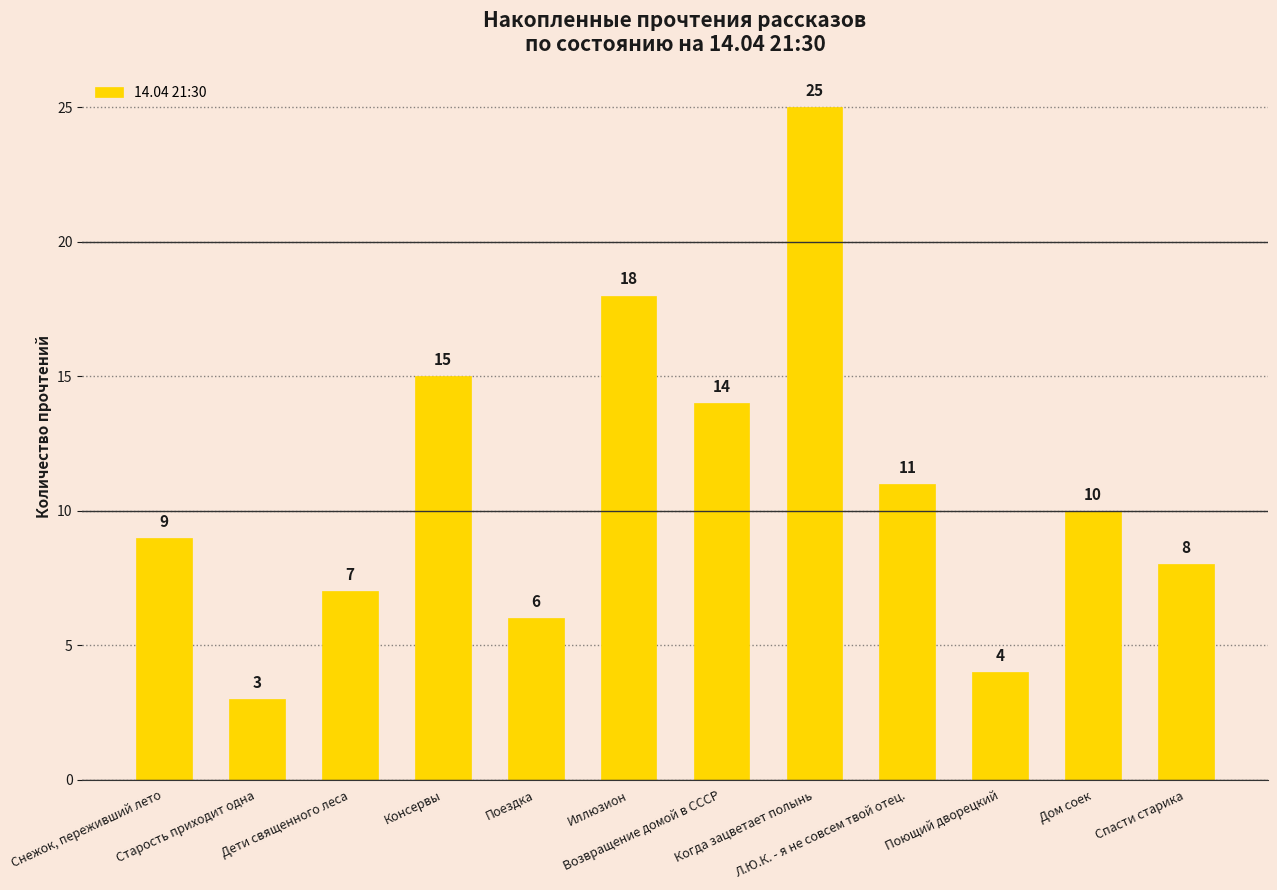

What is the average value?

11